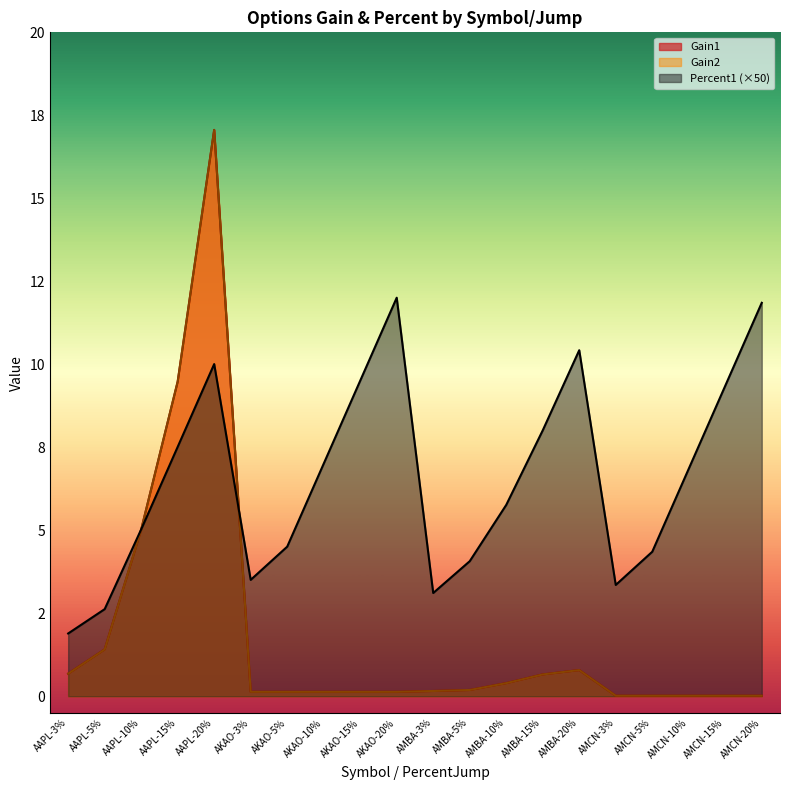

At which category does Percent1 reach its first local valley?

AKAO-3%